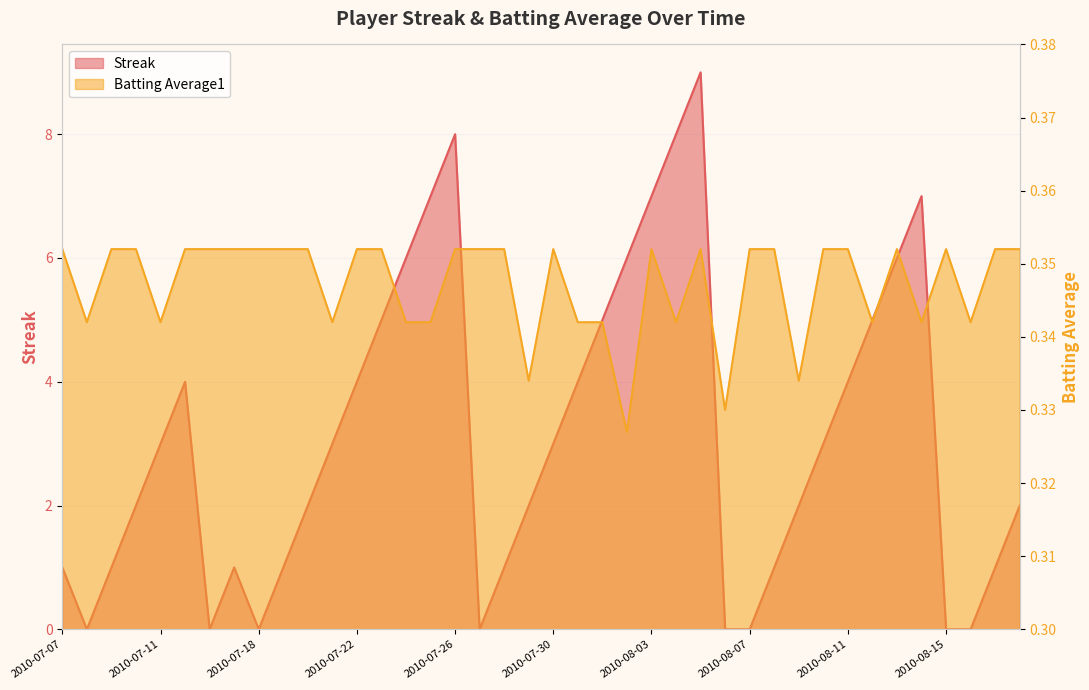

What is the sum of all Batting Average1 values?

13.9